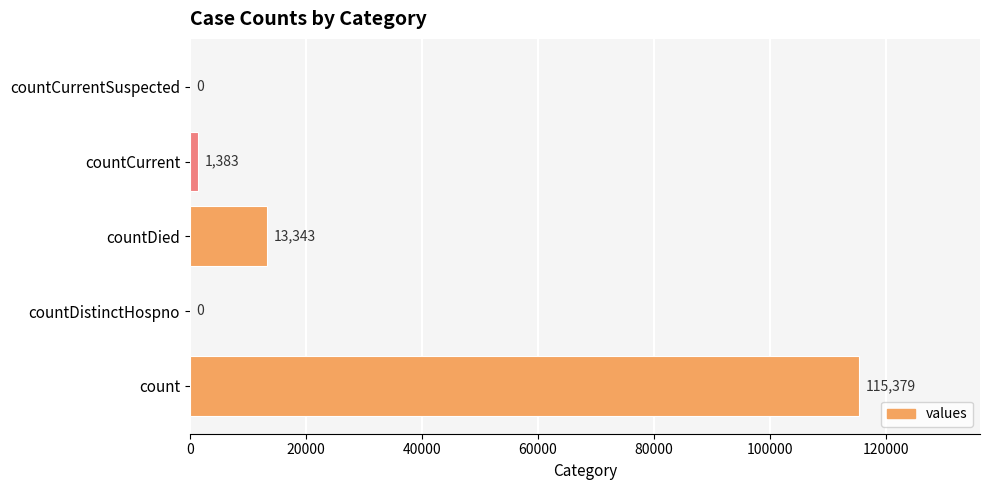

How many positive values are there?

3